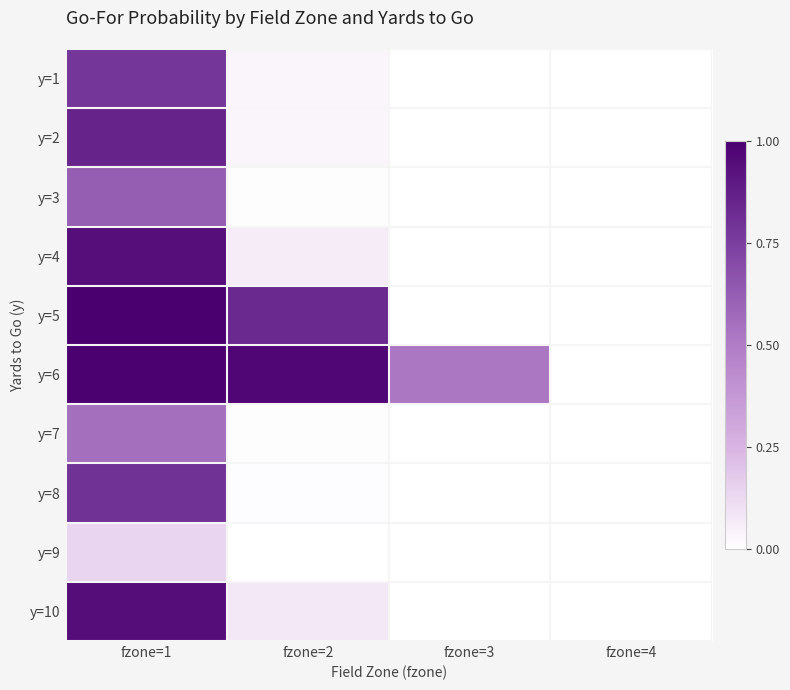

Reading left to right, extract all data points from this chart.

y=1: fzone=1=0.8	fzone=2=0.0	fzone=3=0.0	fzone=4=0.0
y=2: fzone=1=0.9	fzone=2=0.0	fzone=3=0.0	fzone=4=0.0
y=3: fzone=1=0.6	fzone=2=0.0	fzone=3=0.0	fzone=4=0.0
y=4: fzone=1=0.9	fzone=2=0.1	fzone=3=0.0	fzone=4=0.0
y=5: fzone=1=1.0	fzone=2=0.8	fzone=3=0.0	fzone=4=0.0
y=6: fzone=1=1.0	fzone=2=1.0	fzone=3=0.5	fzone=4=0.0
y=7: fzone=1=0.6	fzone=2=0.0	fzone=3=0.0	fzone=4=0.0
y=8: fzone=1=0.8	fzone=2=0.0	fzone=3=0.0	fzone=4=0.0
y=9: fzone=1=0.1	fzone=2=0.0	fzone=3=0.0	fzone=4=0.0
y=10: fzone=1=0.9	fzone=2=0.1	fzone=3=0.0	fzone=4=0.0